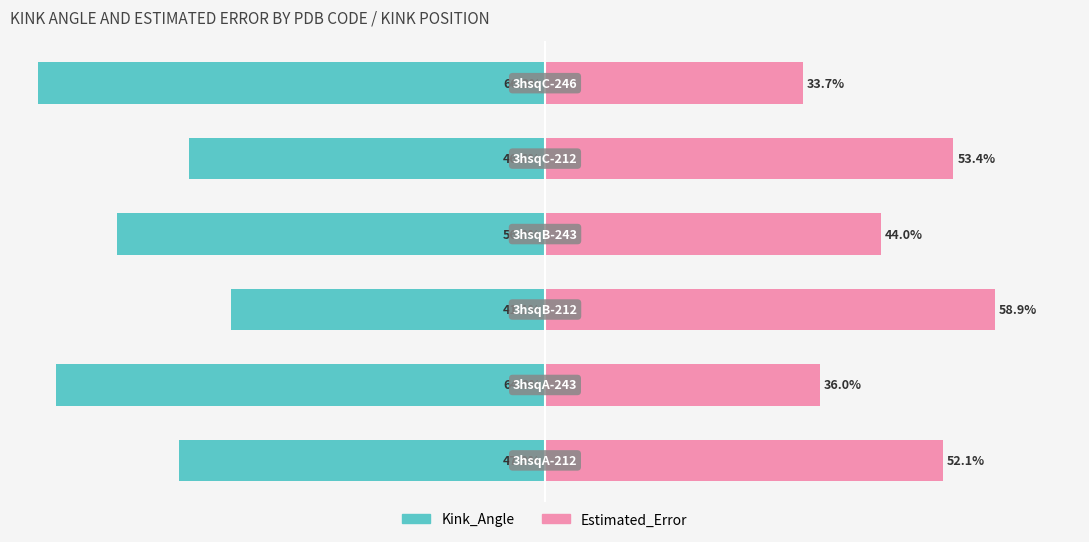

How many bars are there in total?

12